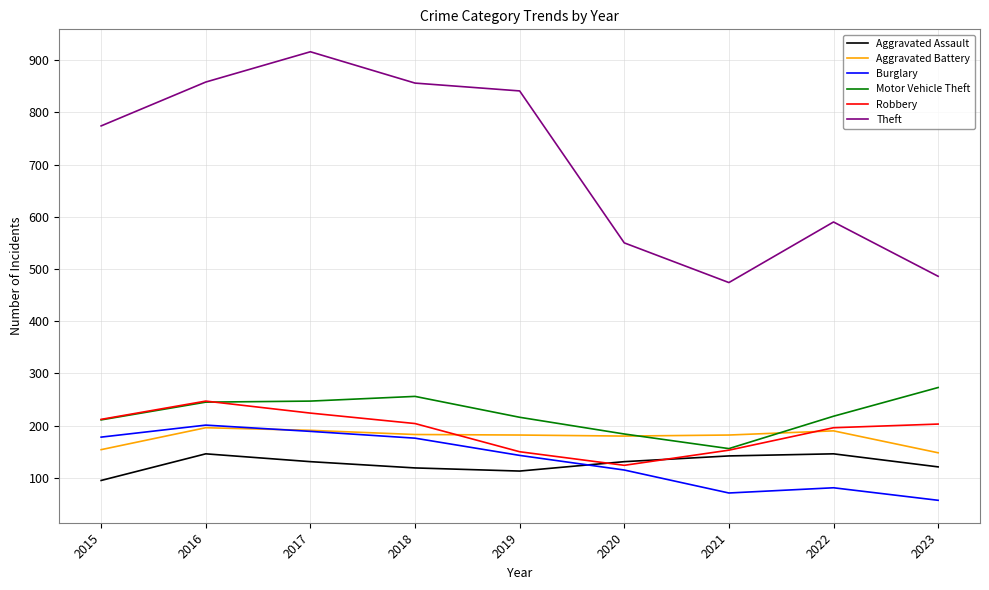

What is the smallest value displayed?

57